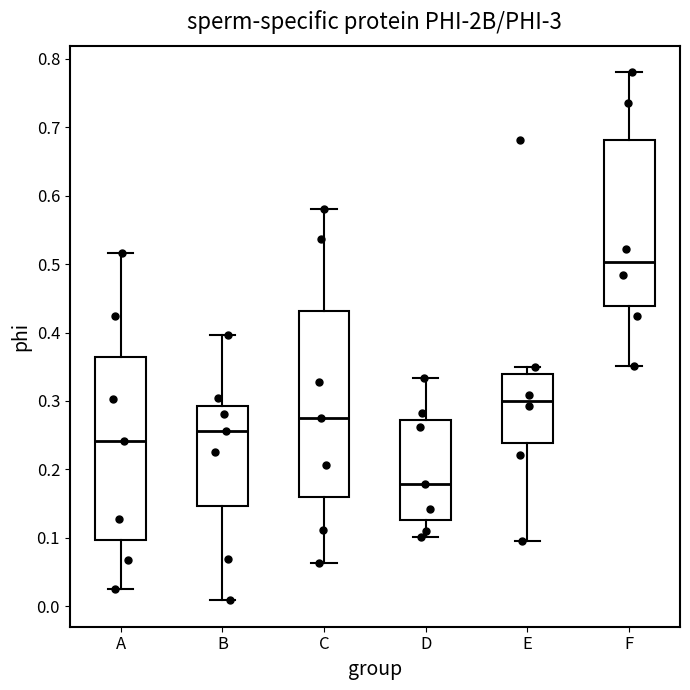

Where does the lower whisker of the box for B end on the y-axis? The values are not printed on the chart, so give them approximately, as read against the axis.

0.01